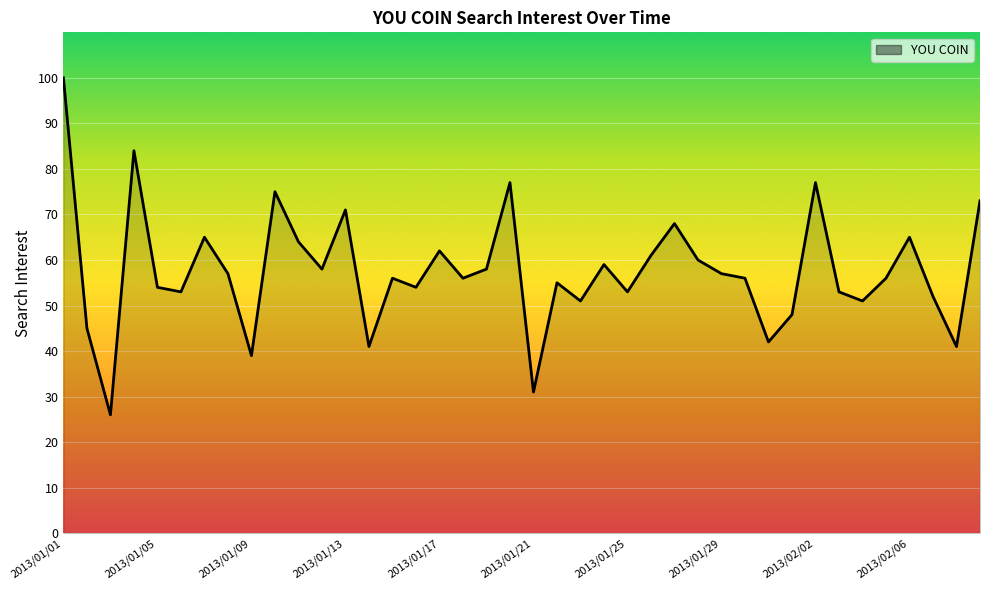

What is the difference between the maximum and minimum values?

74